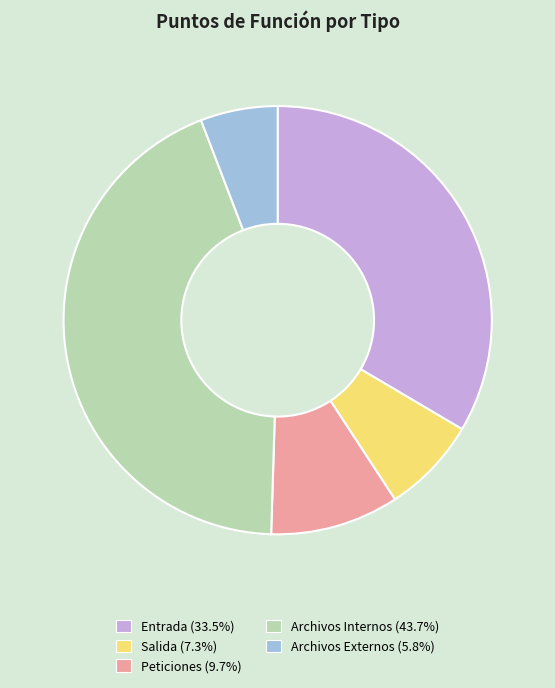

Does Entrada represent more than half of the total?

No